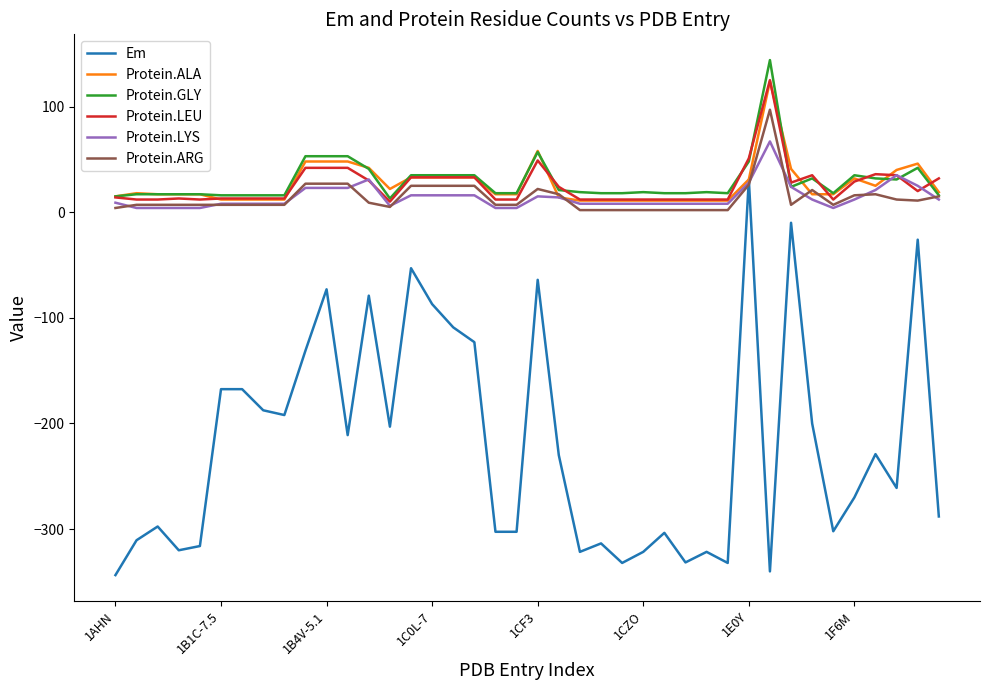

Which series has the widest spread of values?

Em